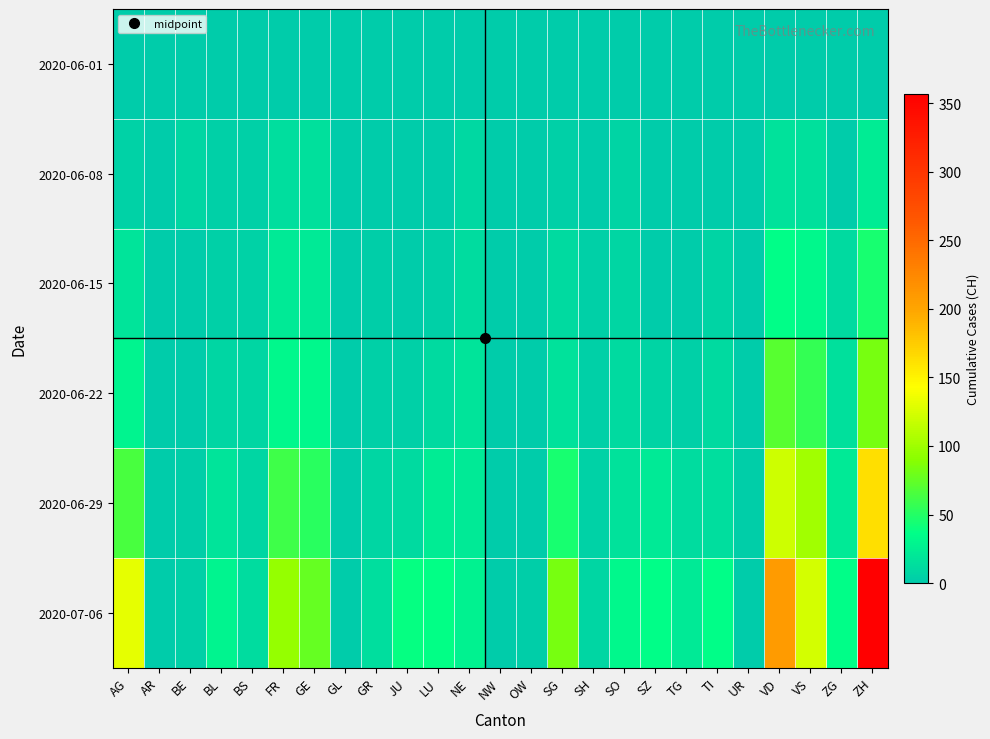

List the series in order of their peak value, lowest first.

2020-06-01, 2020-06-08, 2020-06-15, 2020-06-22, 2020-06-29, 2020-07-06